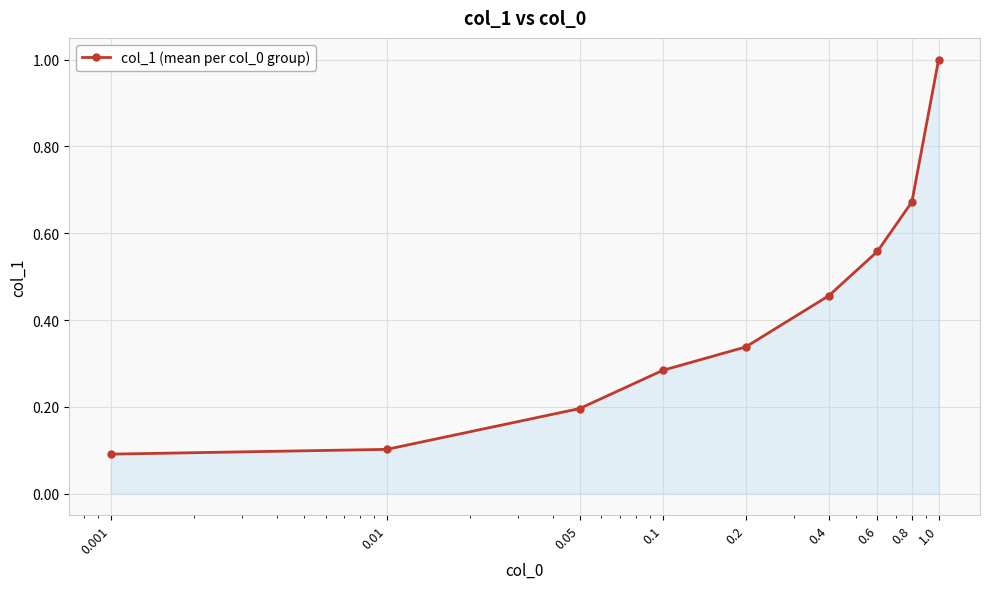

What is the approximate value at 0.2?

0.3